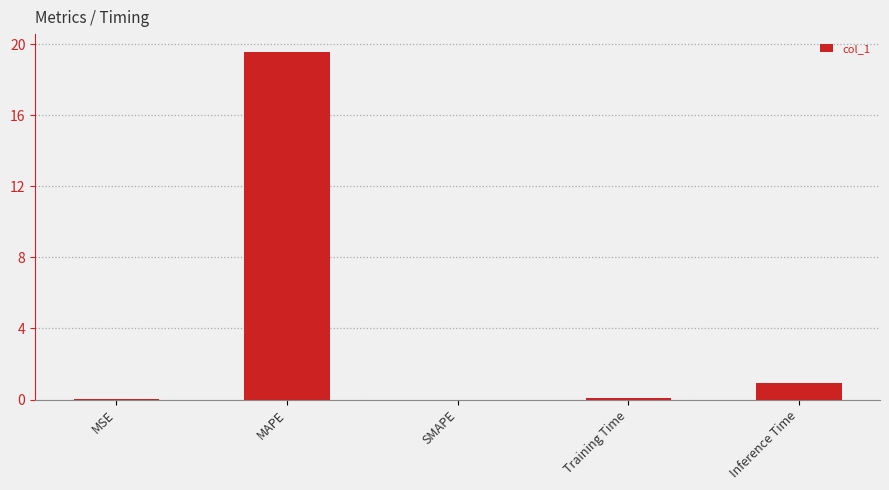

What is the sum of the values at SMAPE and Inference Time?

0.9